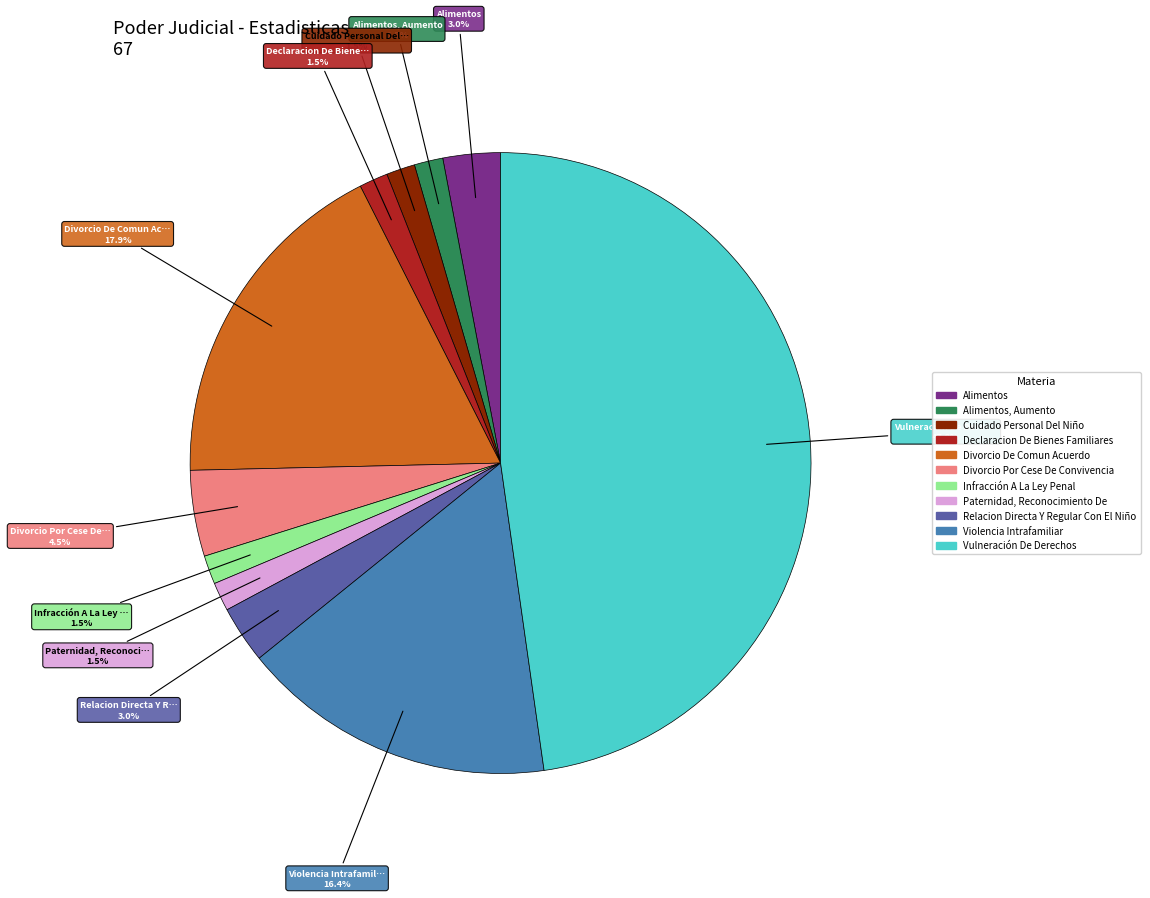

How many segments does this pie chart have?

11